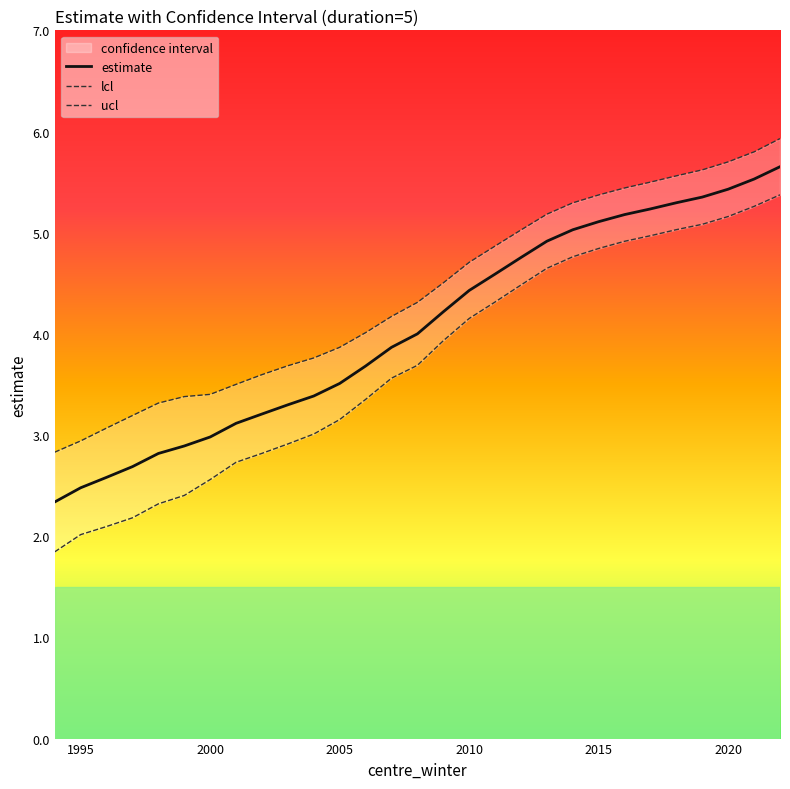

Rank the series by their average value, from highest to lowest.

ucl, estimate, lcl